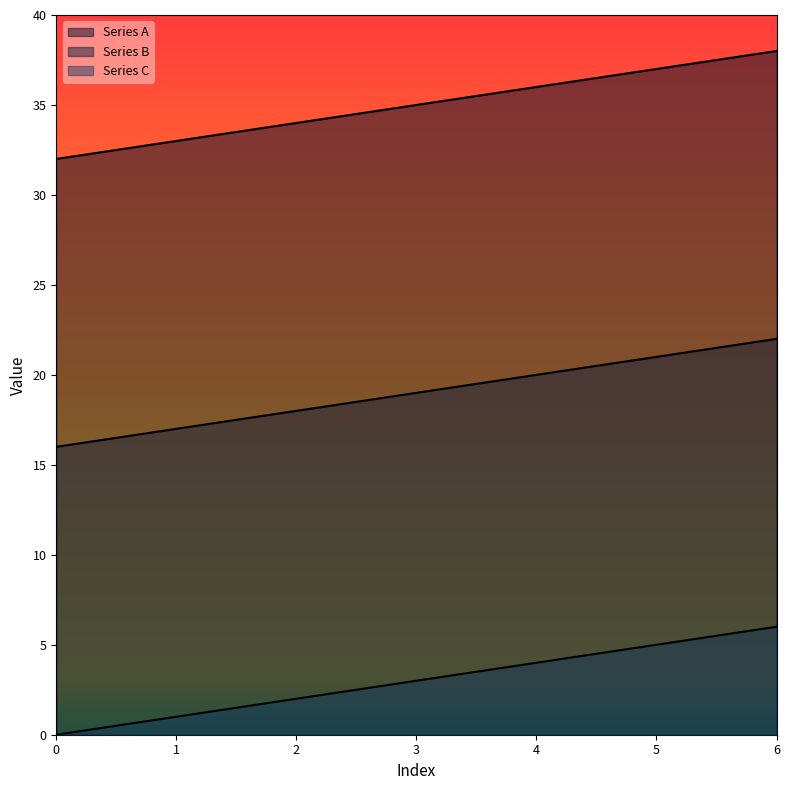

Where does the Series B series first go above 19?

4